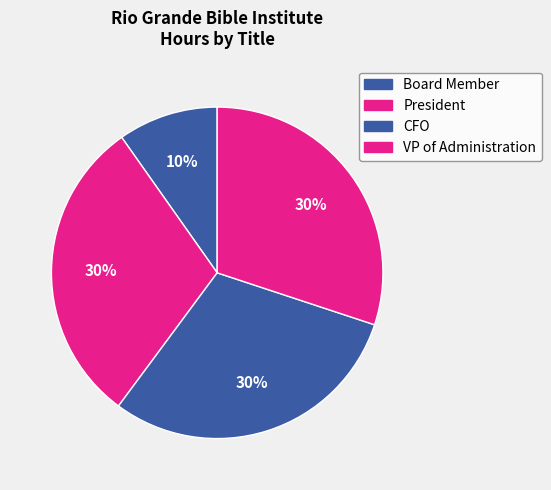

The VP of Administration slice represents 30% of the pie. True or false?

True